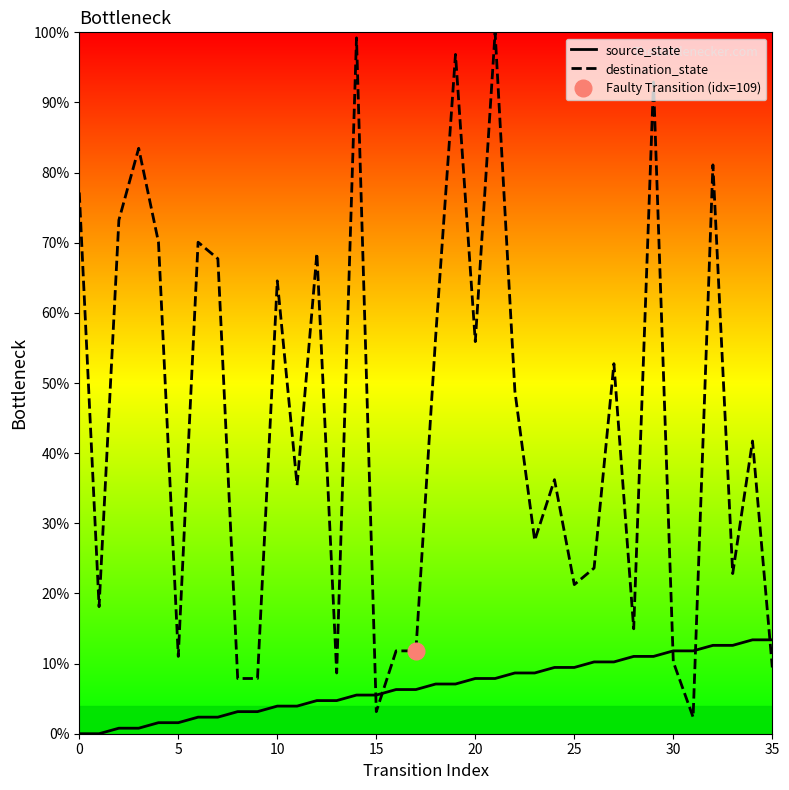

The source_state series shows 3.1 at 8. True or false?

True